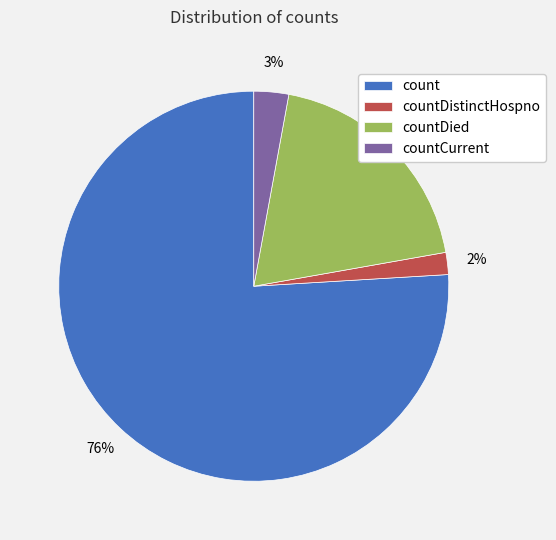

The count slice represents 87% of the pie. True or false?

False